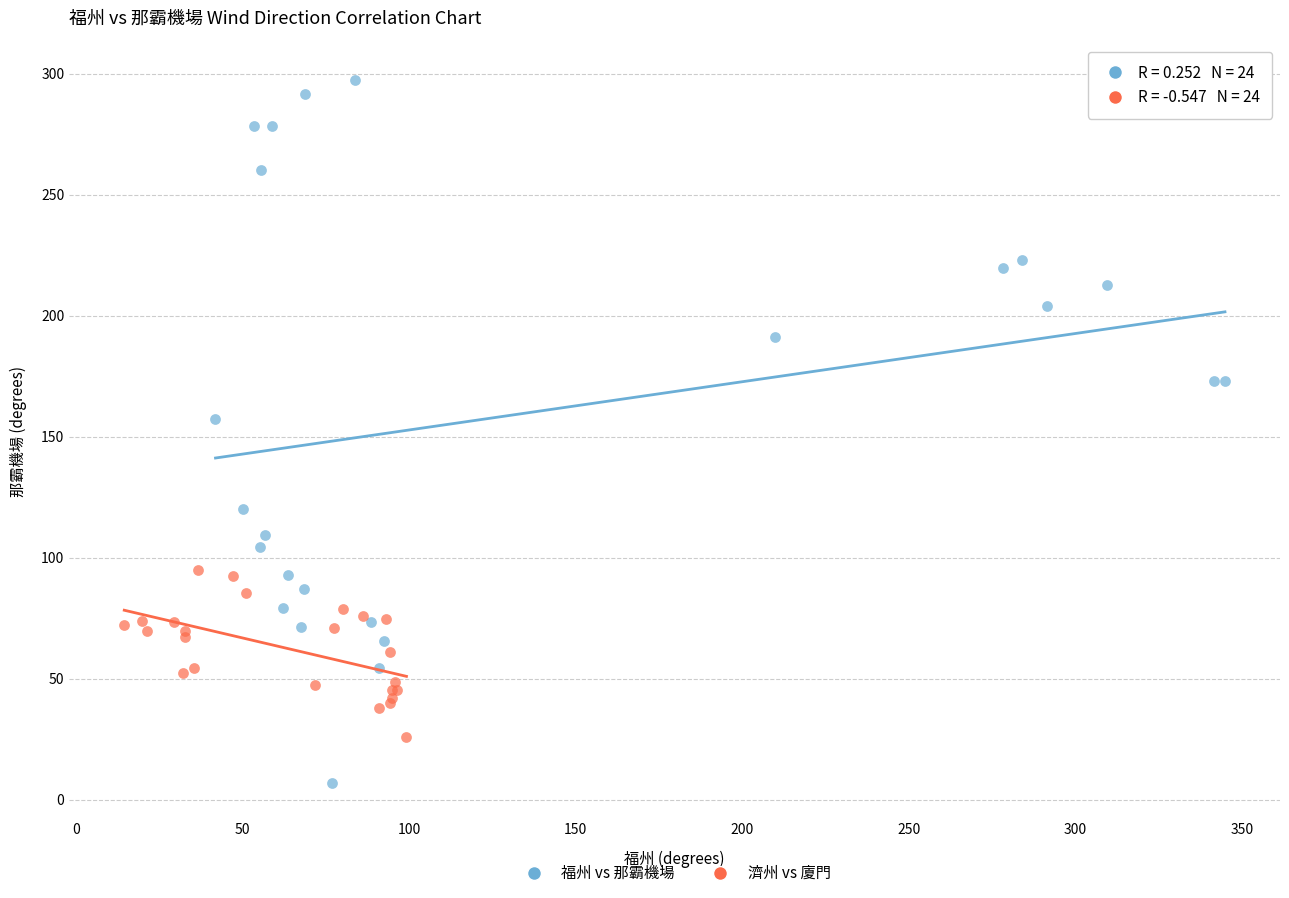

Which series reaches the minimum Y coordinate?

福州 vs 那霸機場